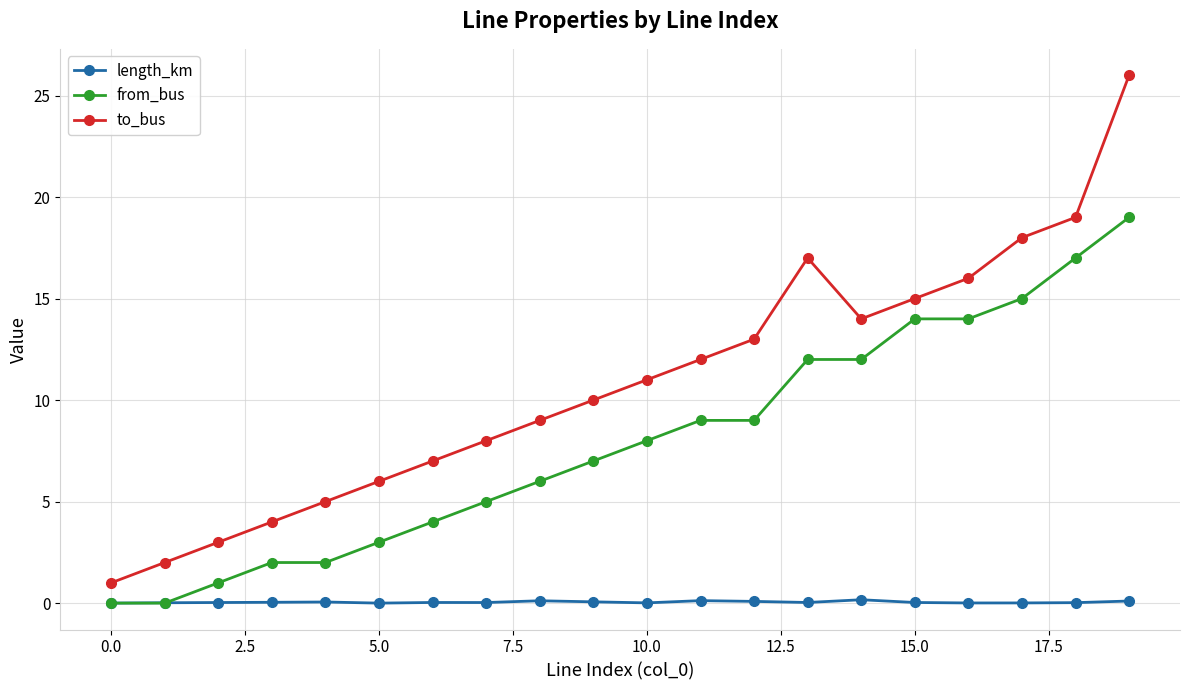

What is the sum of all length_km values?

1.0